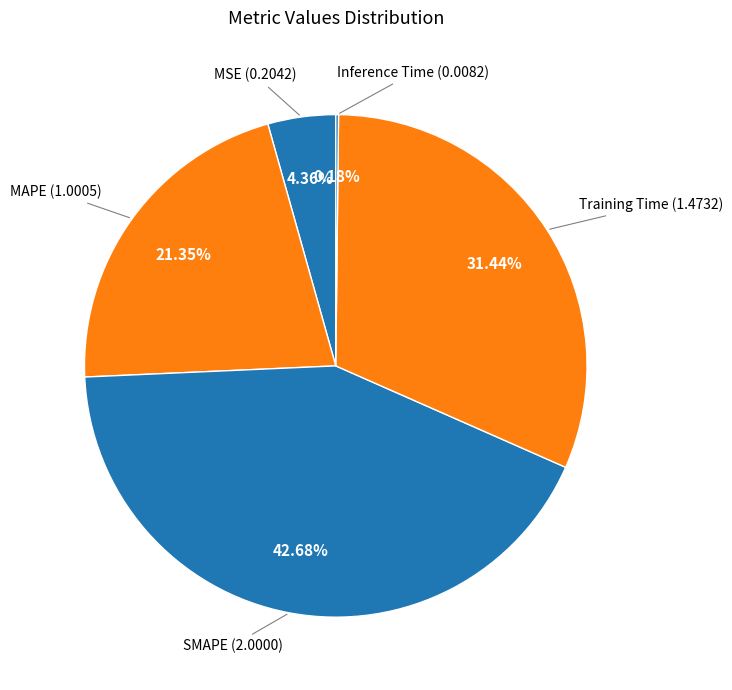

Rank the categories by value from highest to lowest.

SMAPE, Training Time, MAPE, MSE, Inference Time